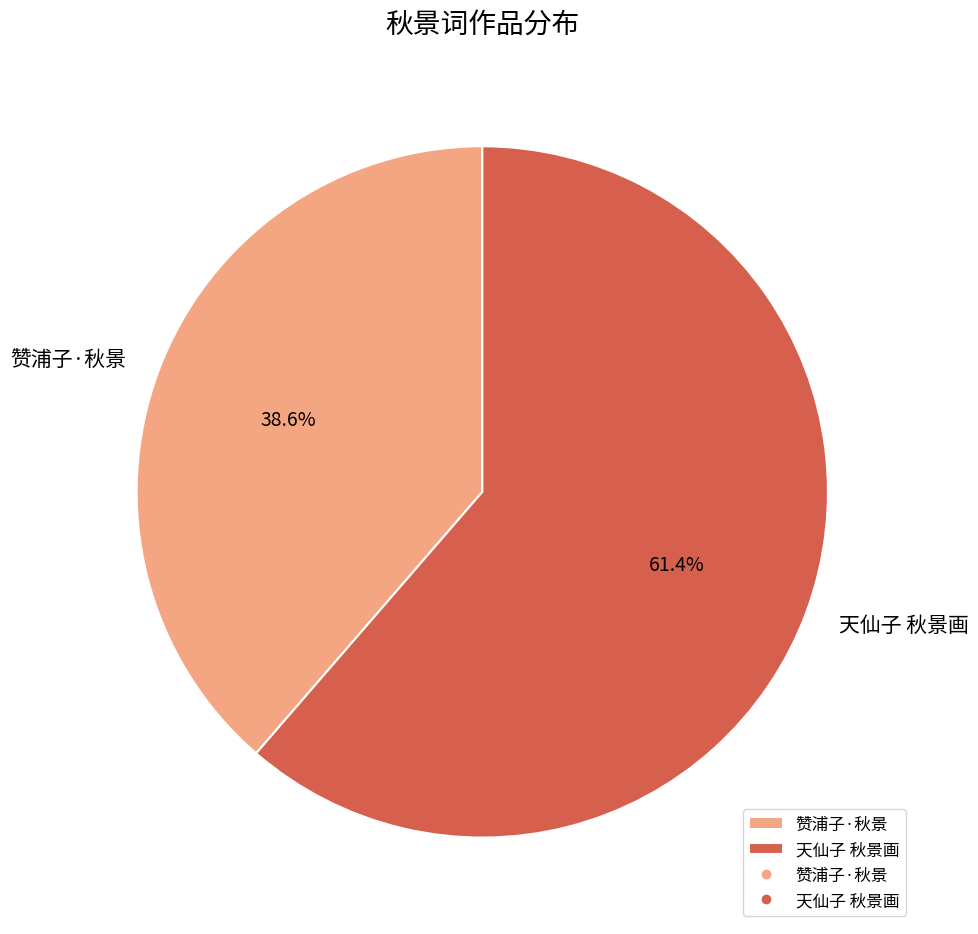

What percentage is NOT represented by 天仙子 秋景画?

38.6%